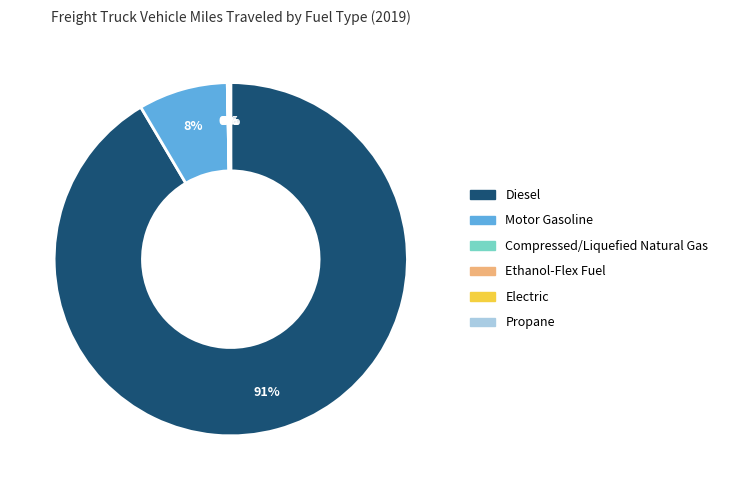

To the nearest percent, what percentage of the pie is Motor Gasoline?

8%